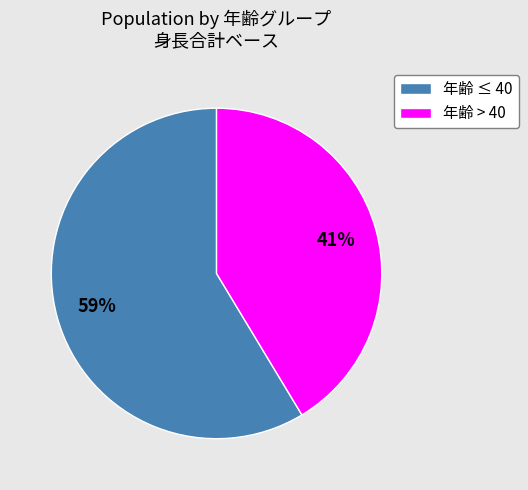

To the nearest percent, what is the combined percentage of 年齢 ≤ 40 and 年齢 > 40?

100%